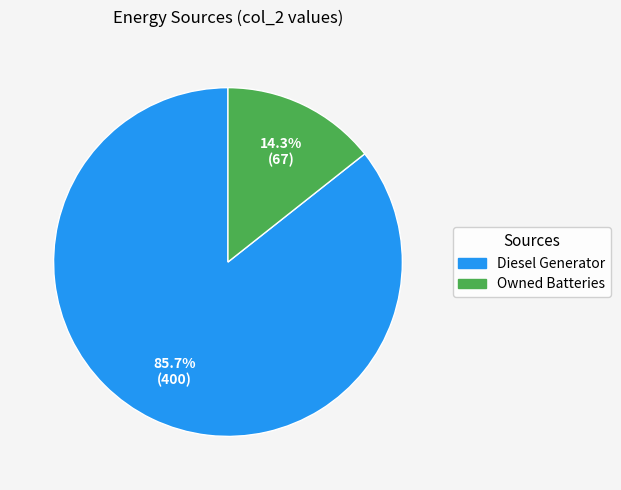

Does any single category account for the majority?

Yes